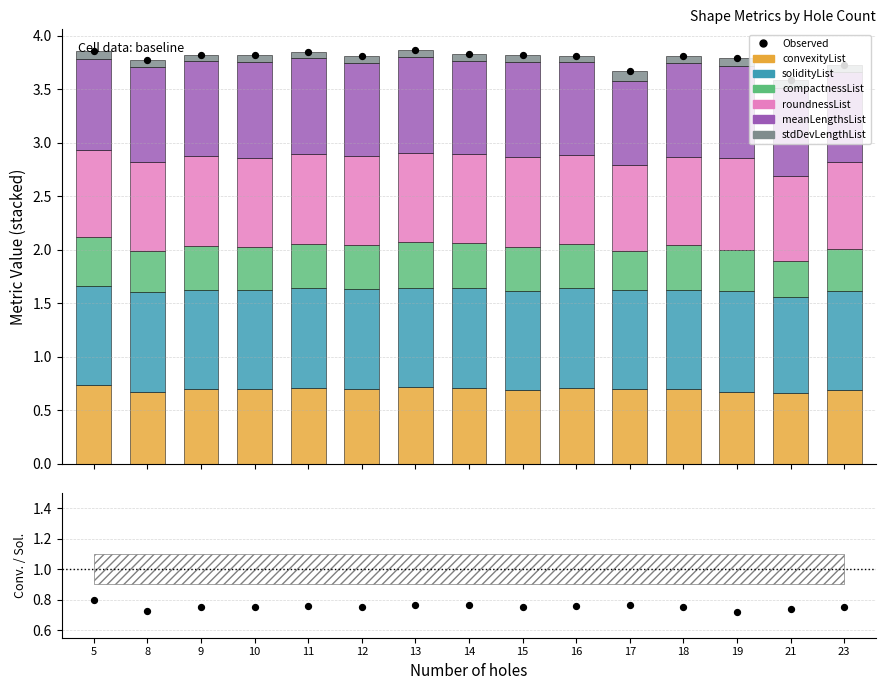

Which series has the widest spread of Y values?

compactnessList